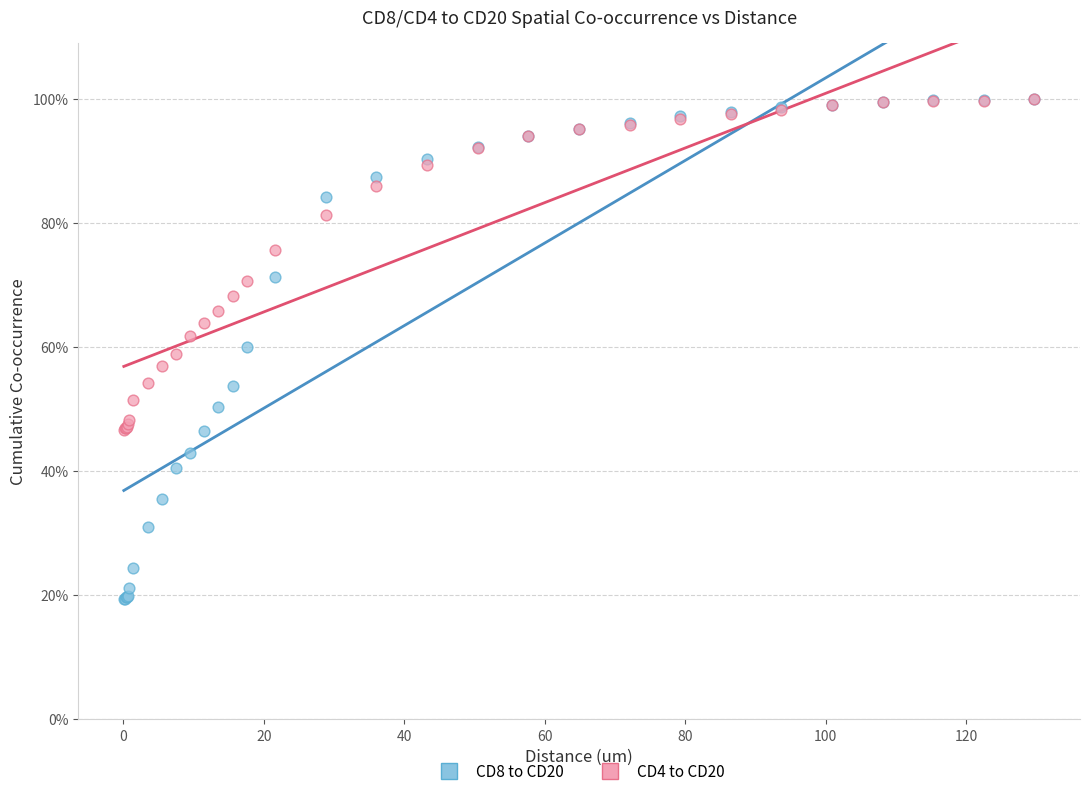

Which series reaches the minimum Y coordinate?

CD8 to CD20